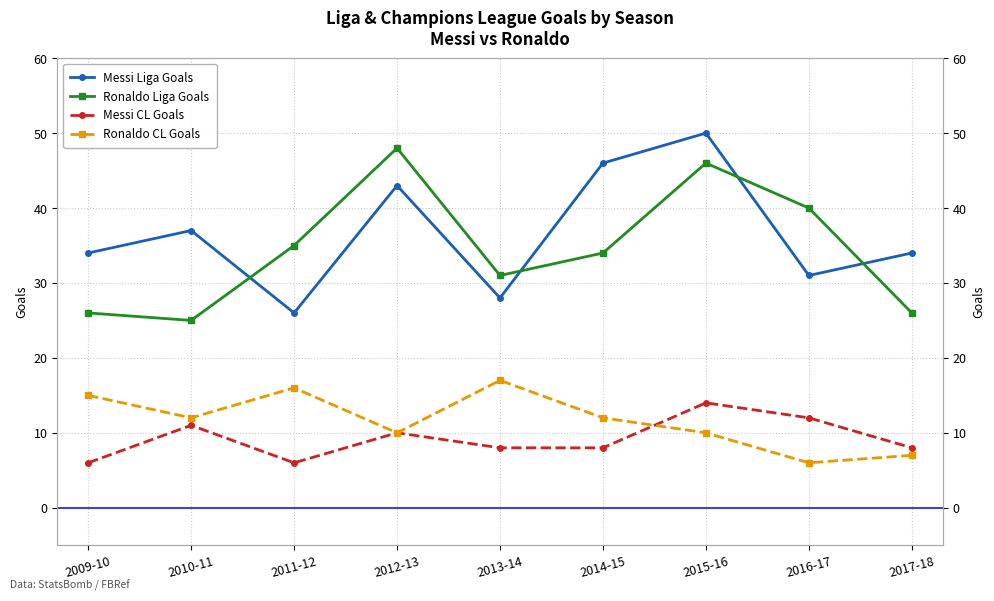

What position from the right is 2011-12?

7